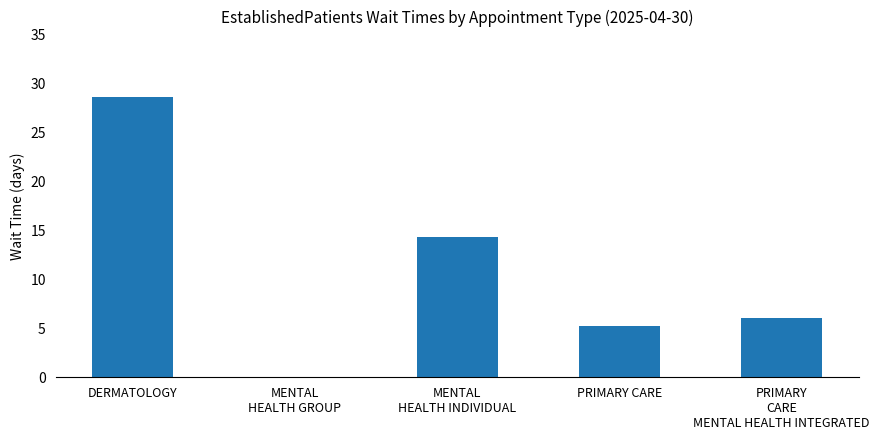

What is the sum of the values at DERMATOLOGY and PRIMARY CARE?

33.8